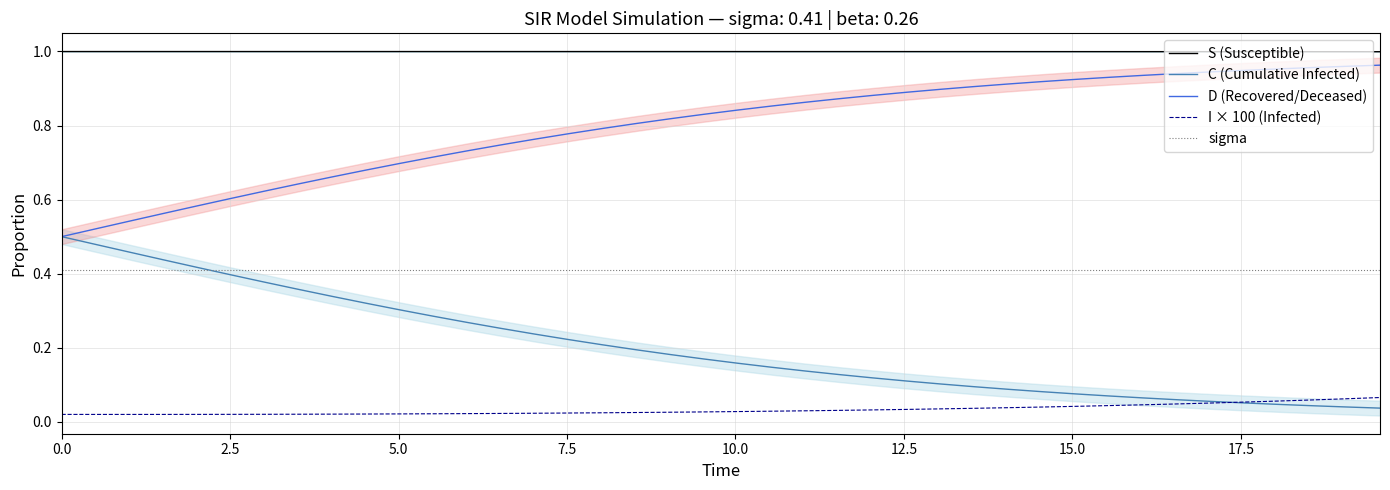

List the series in order of their overall mean, lowest first.

I × 100 (Infected), C (Cumulative Infected), sigma, D (Recovered/Deceased), S (Susceptible)